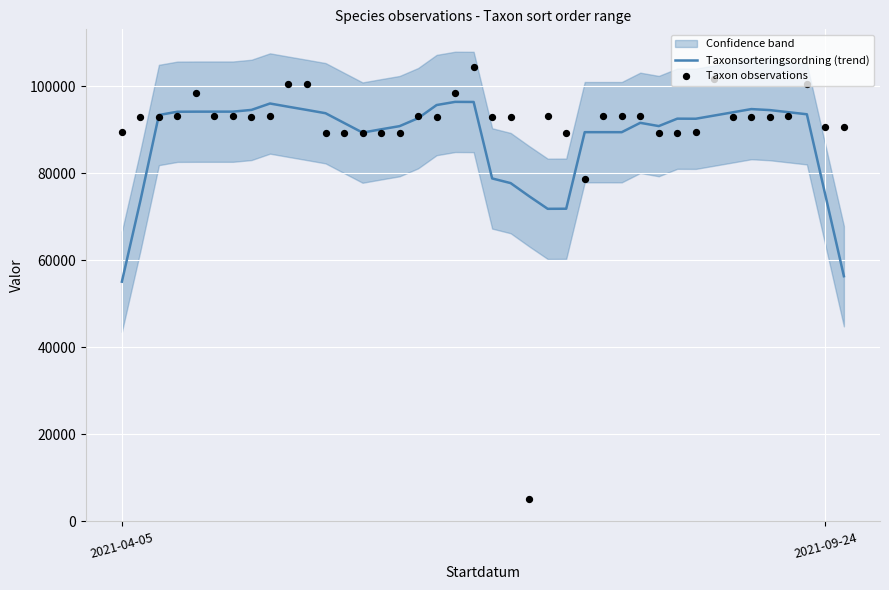

Is the value of Taxonsorteringsordning (trend) at 25 greater than the value of Taxon observations at 30?

Yes